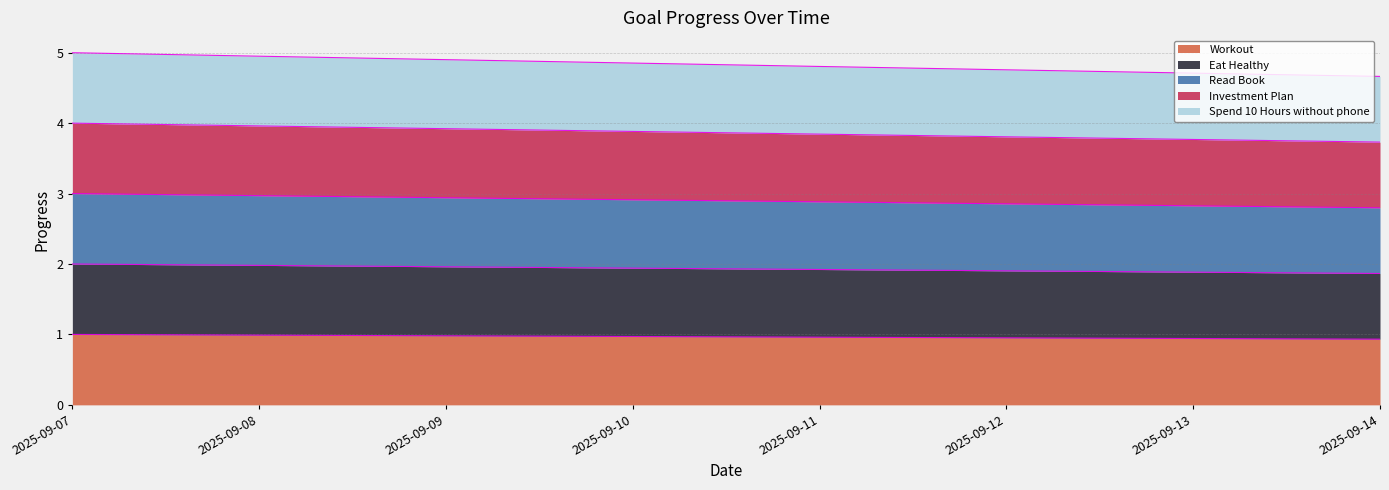

How many data points does each series have?

8